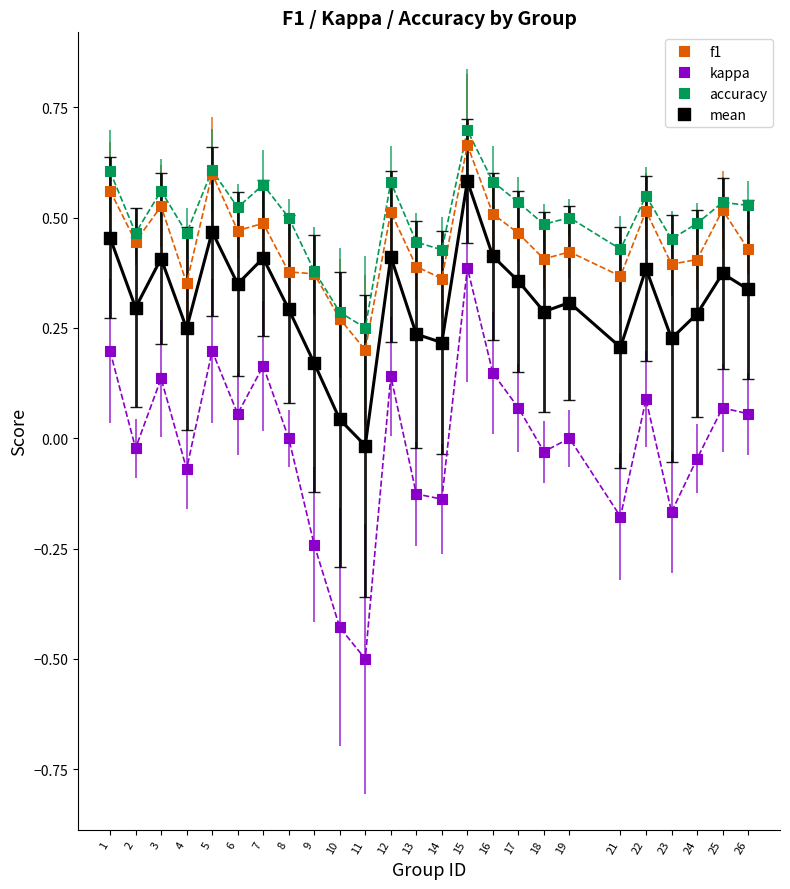

Which series has the widest spread of Y values?

kappa